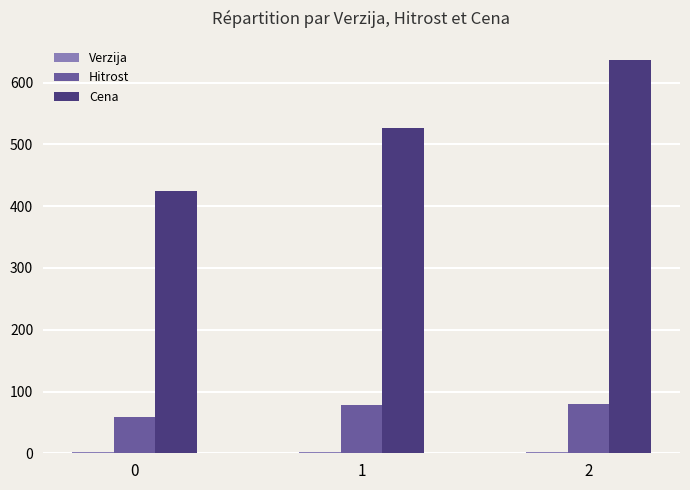

Which series changed the most between 1 and 2?

Cena